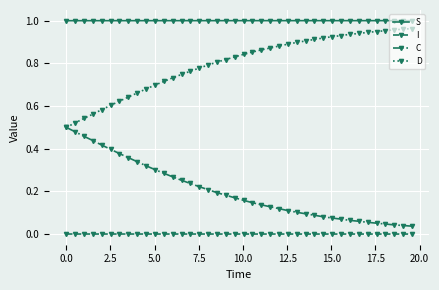

True or false: I and S intersect in this chart.

False